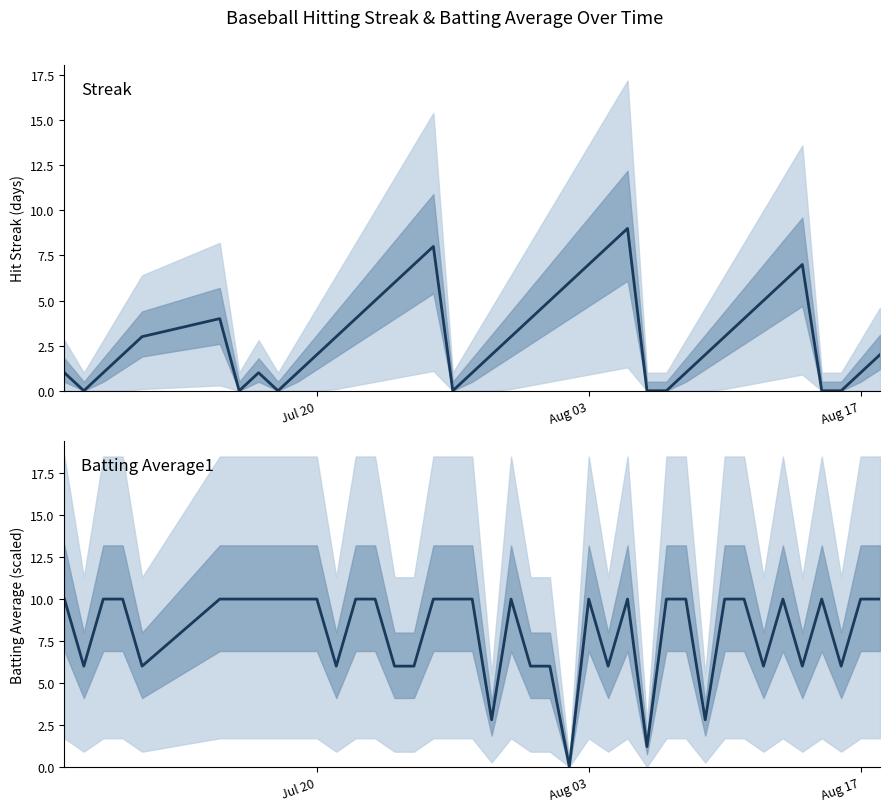

What is the difference between the maximum and minimum values in the Batting Average1 series?

10.0